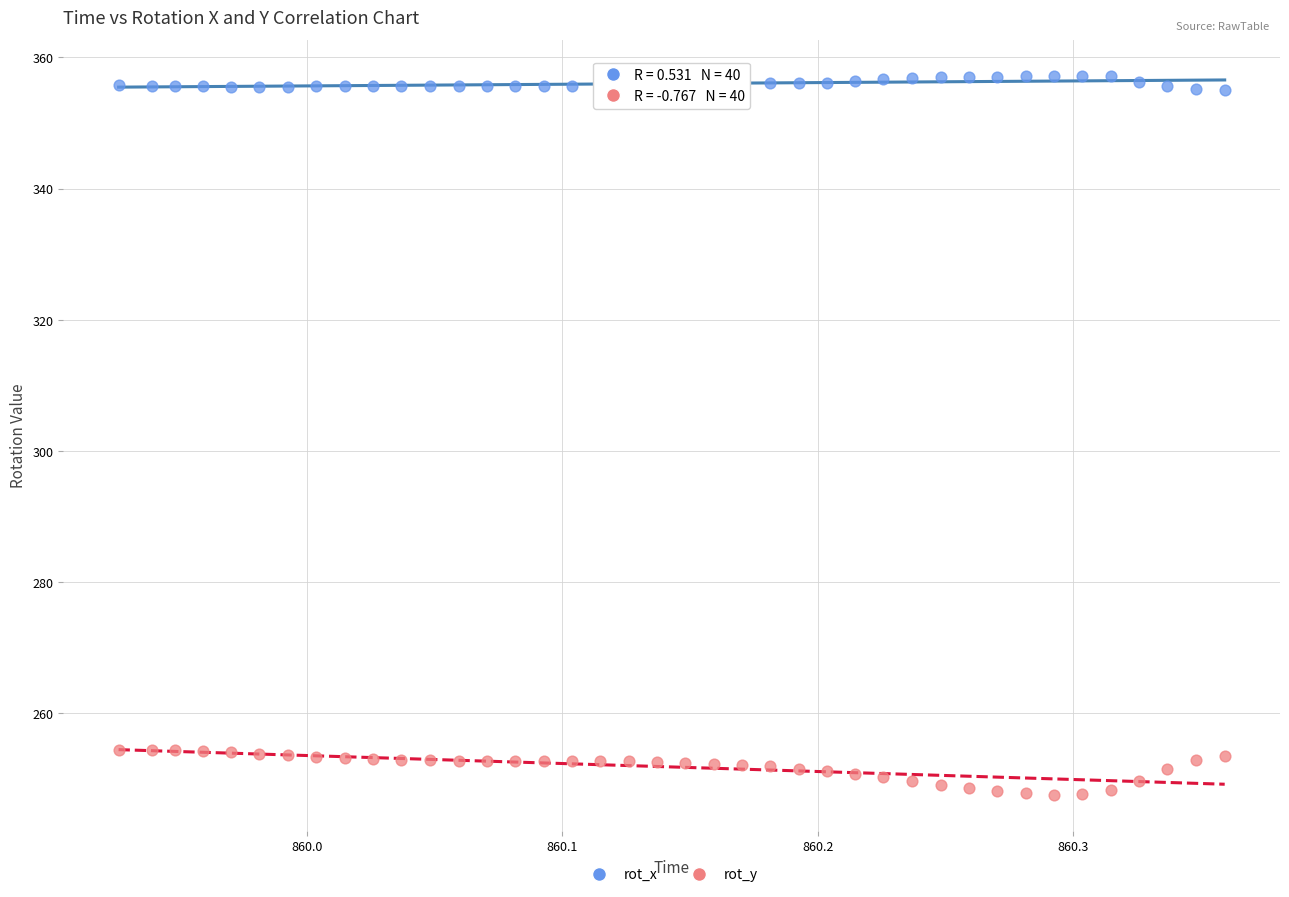

Which series contains the lowest Y value?

rot_y